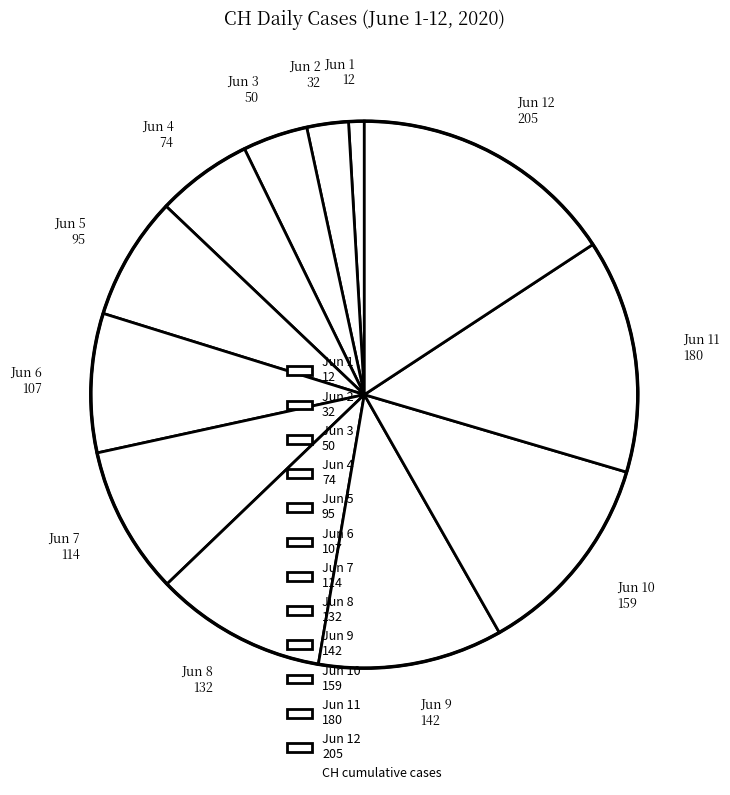

How many segments does this pie chart have?

12